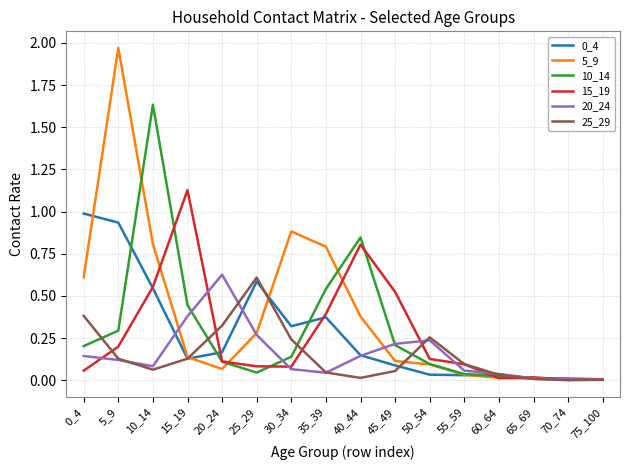

True or false: 25_29 has a value of 0.1 at 55_59.

True